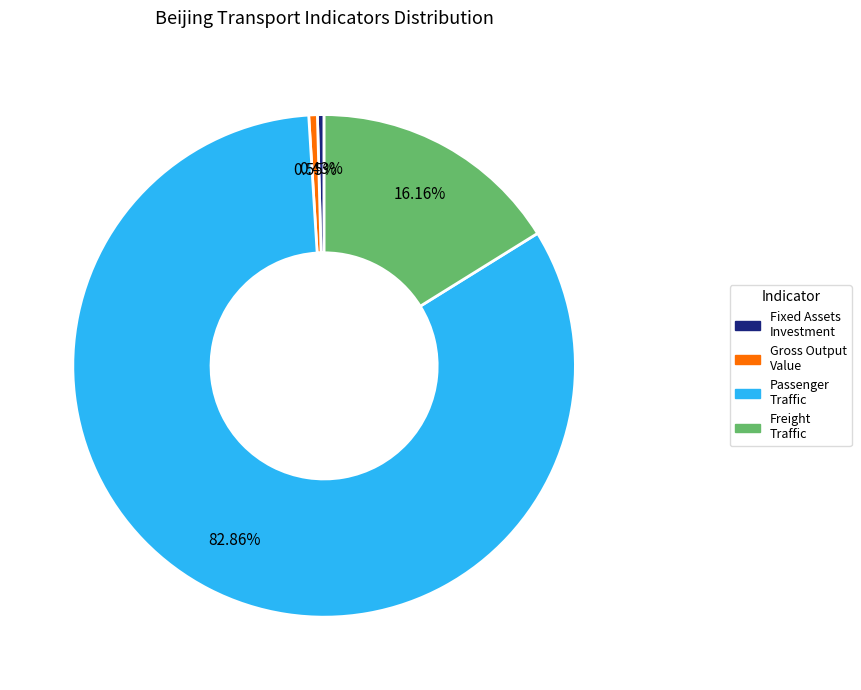

Is there any slice that represents more than half of the pie?

Yes